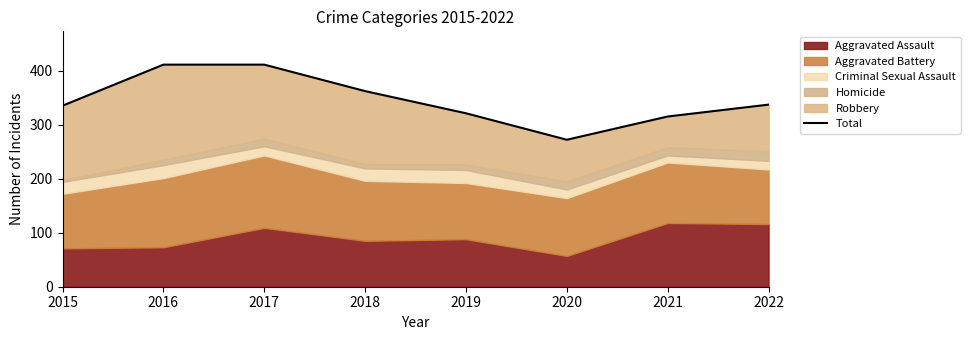

List the labels in order of value, smallest first.

2020, 2021, 2019, 2015, 2022, 2018, 2016, 2017